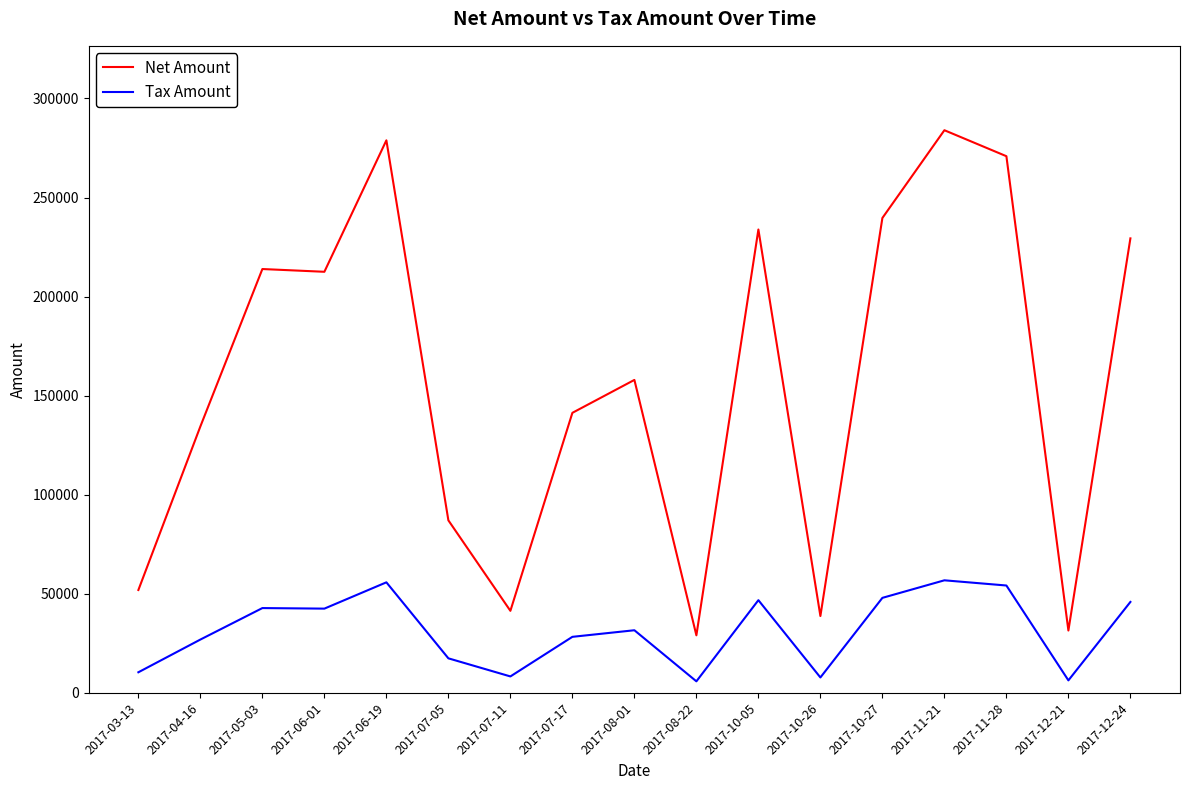

How many values in the Tax Amount series exceed 31588?

9